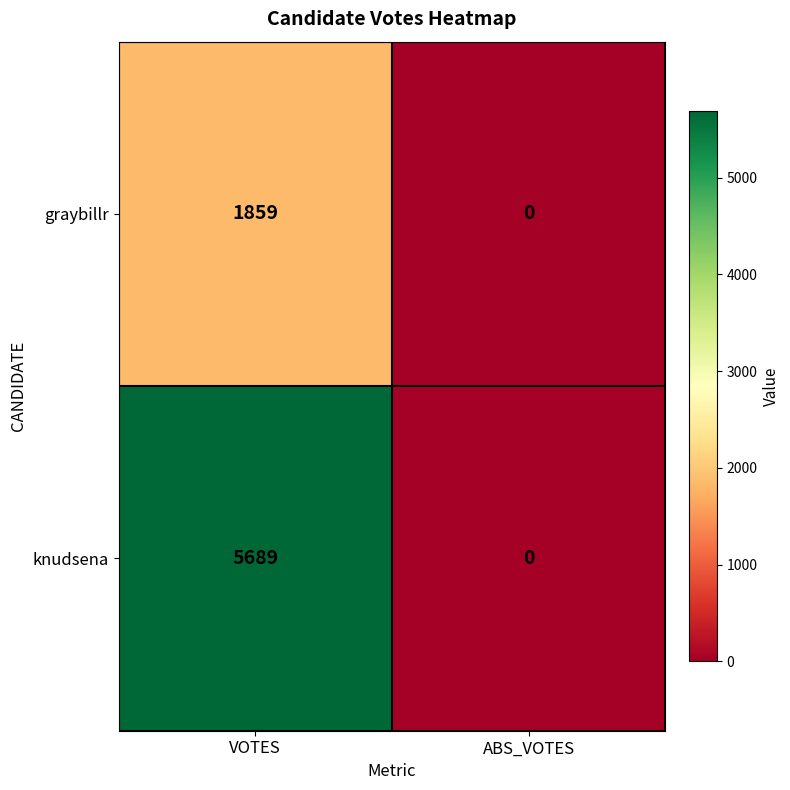

At which category is the sum across all series the highest?

VOTES